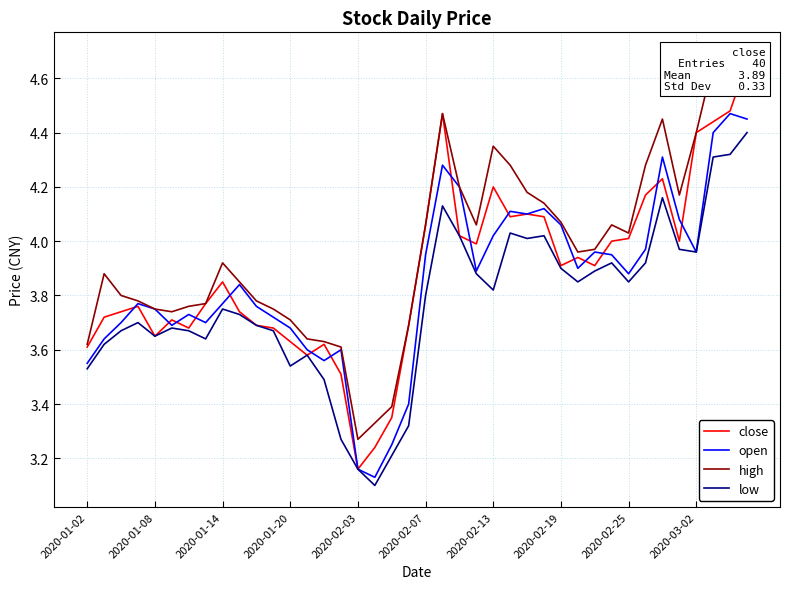

Where is low nearest to the value 3?

17